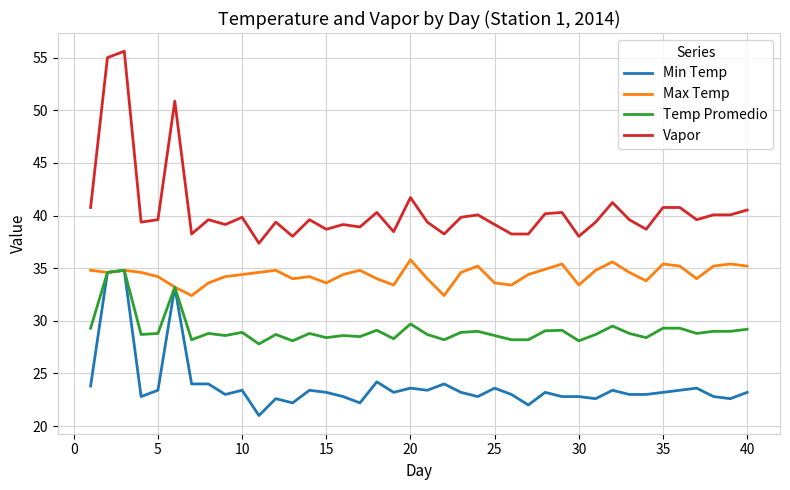

What is the smallest value displayed?

21.0